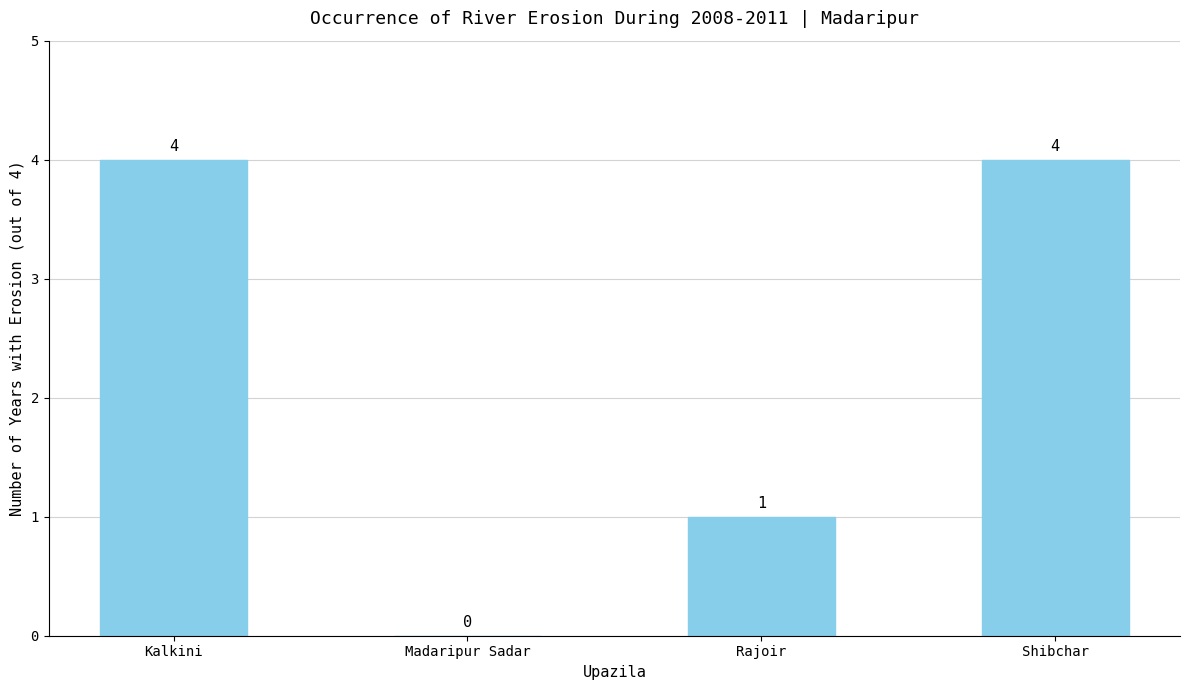

How many values are between 1 and 4?

3